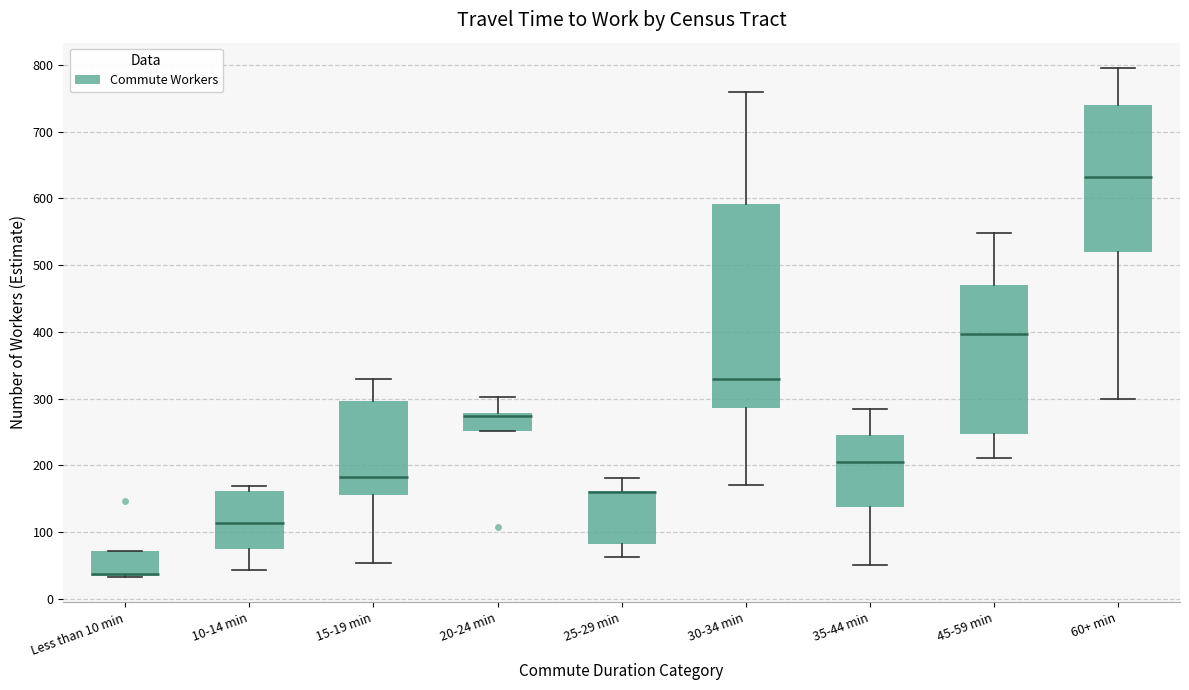

Reading left to right, read every box against the y-axis: the position of its median line, the range the box covers, and the ends of its whiskers. The values are not printed on the chart, so give them approximately, as read against the axis.

Less than 10 min: median 40 (drawn on the box's lower edge), box 40 to 70, whiskers 30 to 70
10-14 min: median 110, box 70 to 160, whiskers 40 to 170
15-19 min: median 180, box 160 to 300, whiskers 50 to 330
20-24 min: median 270, box 250 to 280, whiskers 250 to 300
25-29 min: median 160 (drawn on the box's upper edge), box 80 to 160, whiskers 60 to 180
30-34 min: median 330, box 290 to 590, whiskers 170 to 760
35-44 min: median 210, box 140 to 250, whiskers 50 to 290
45-59 min: median 400, box 250 to 470, whiskers 210 to 550
60+ min: median 630, box 520 to 740, whiskers 300 to 800